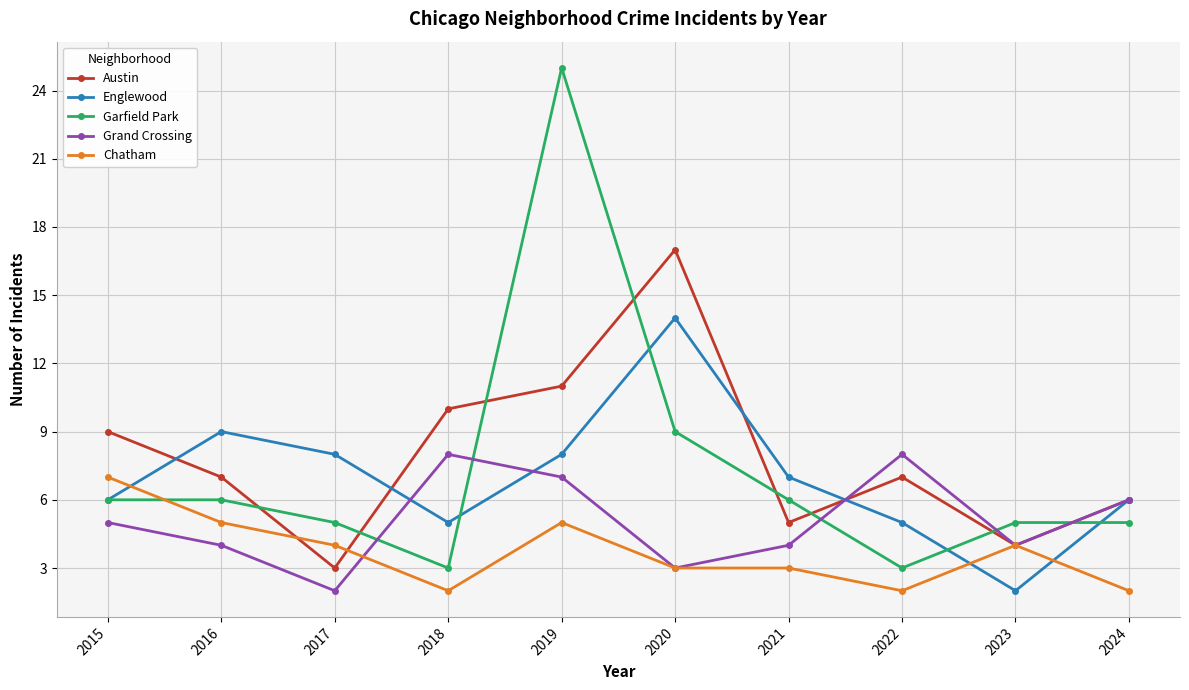

Reading left to right, list all the values displayed in this chart.

Austin: 9	7	3	10	11	17	5	7	4	6
Englewood: 6	9	8	5	8	14	7	5	2	6
Garfield Park: 6	6	5	3	25	9	6	3	5	5
Grand Crossing: 5	4	2	8	7	3	4	8	4	6
Chatham: 7	5	4	2	5	3	3	2	4	2